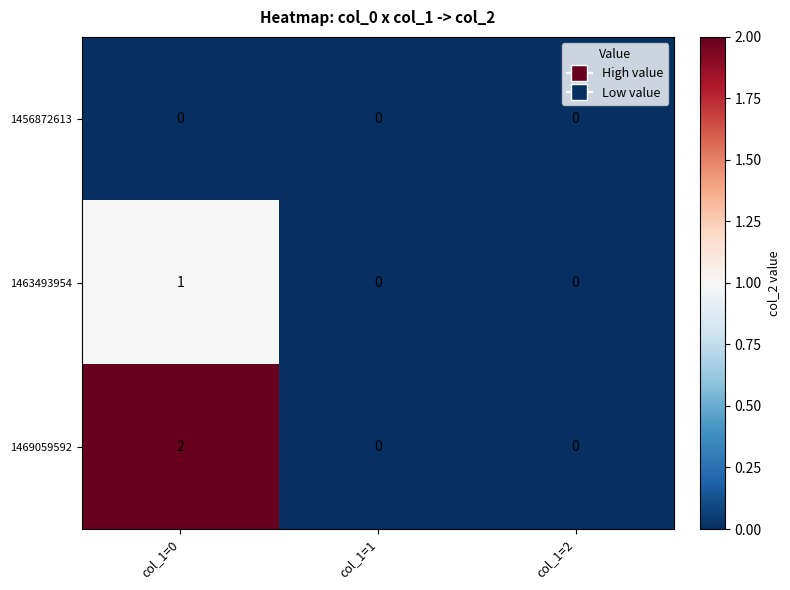

Between col_1=0 and col_1=1, which series saw the biggest shift?

1469059592